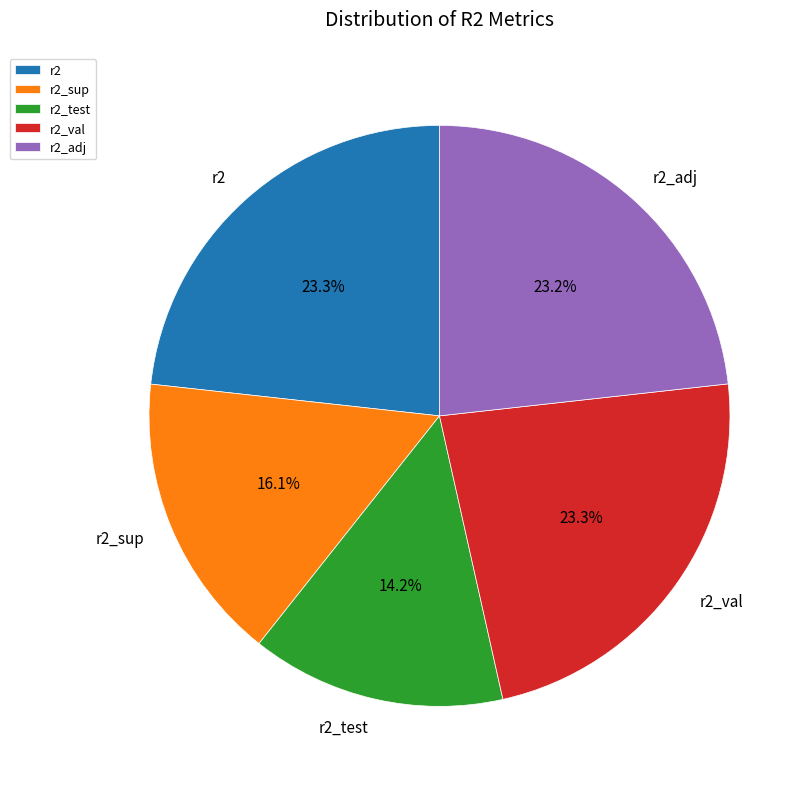

Does any single category account for the majority?

No